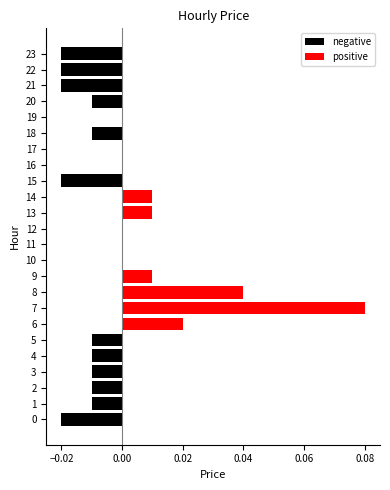

Rank the series by their maximum value, from highest to lowest.

positive, negative